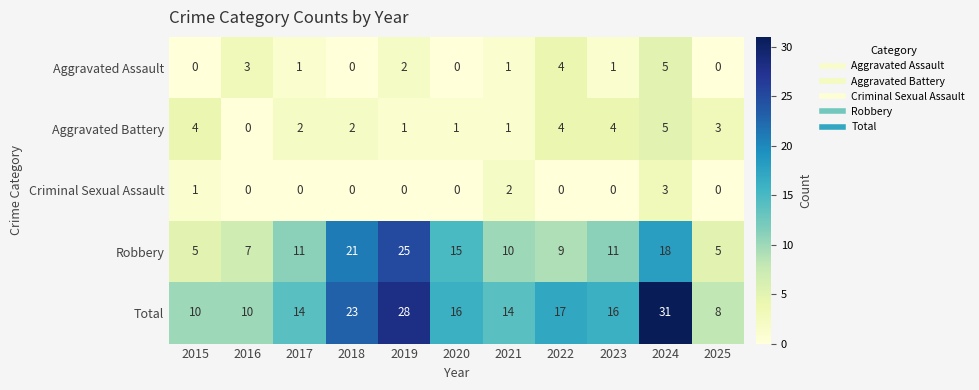

Which label corresponds to the largest value in the chart?

2024